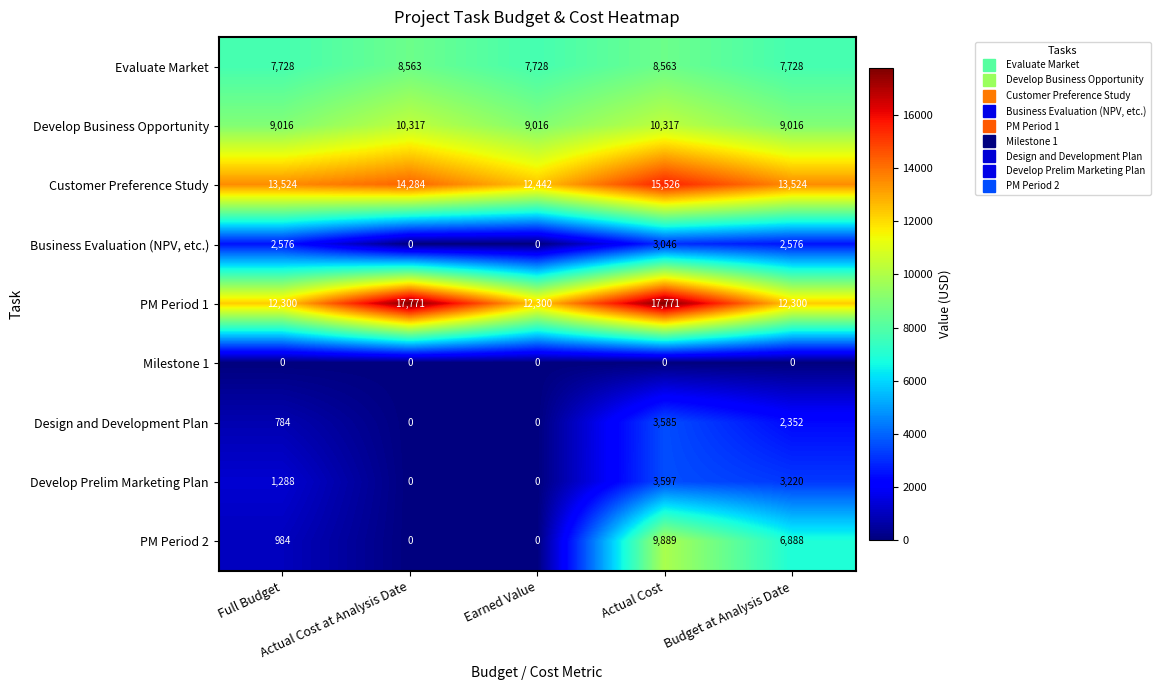

What is the greatest value displayed?

17771